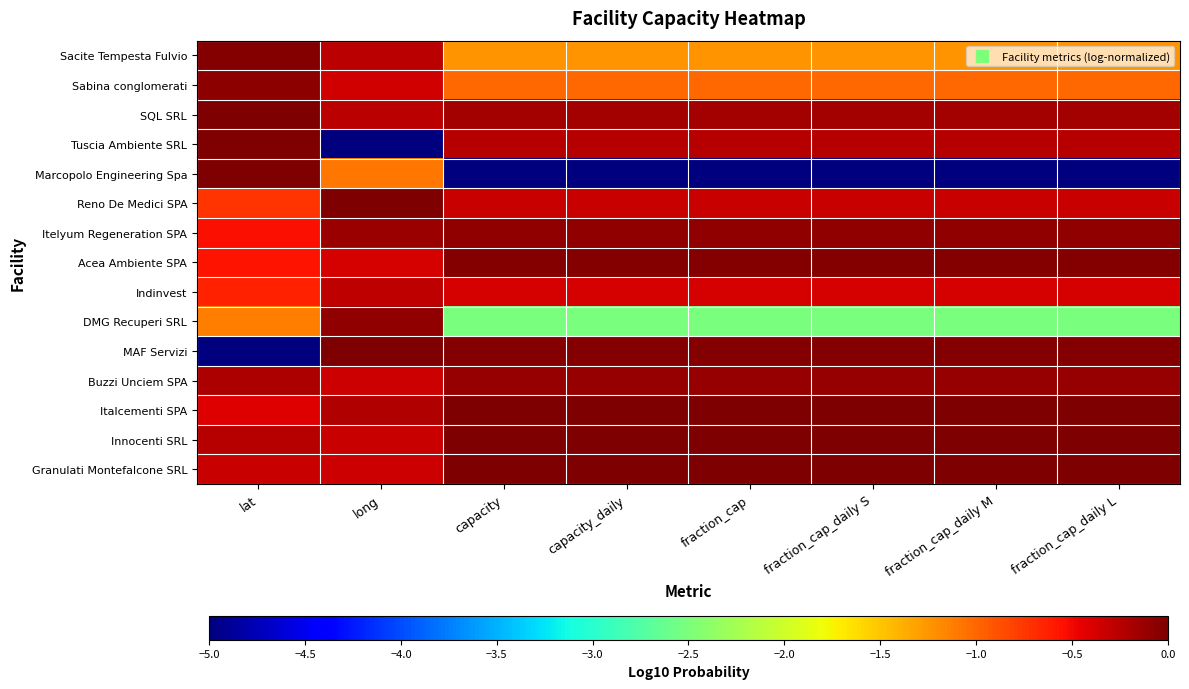

Count the number of categories in the chart.

8